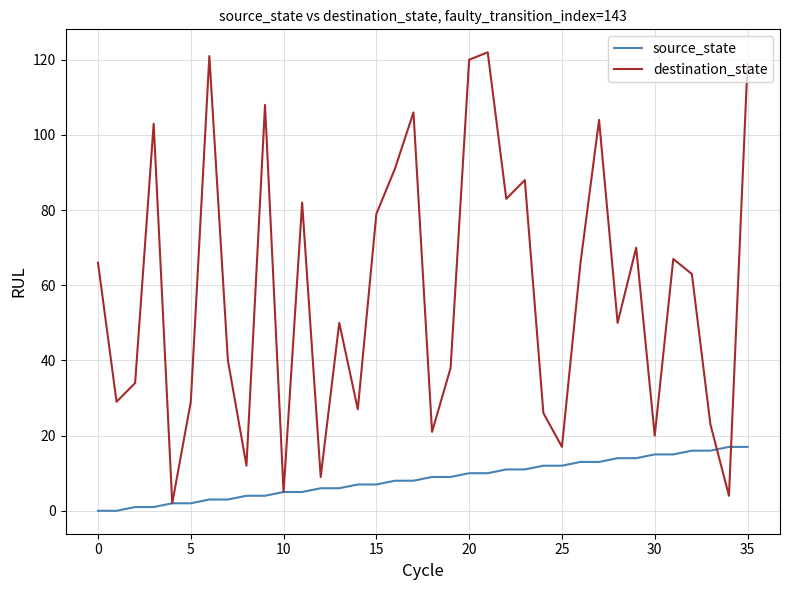

Which series has the largest total across all categories?

destination_state